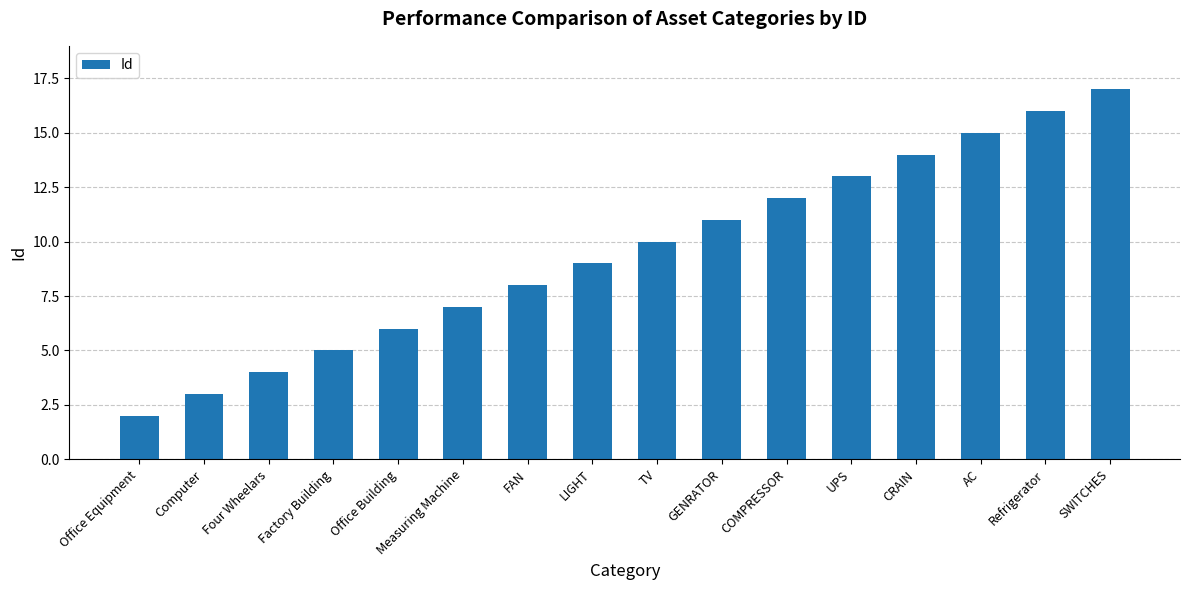

What is the sum of all values?

152